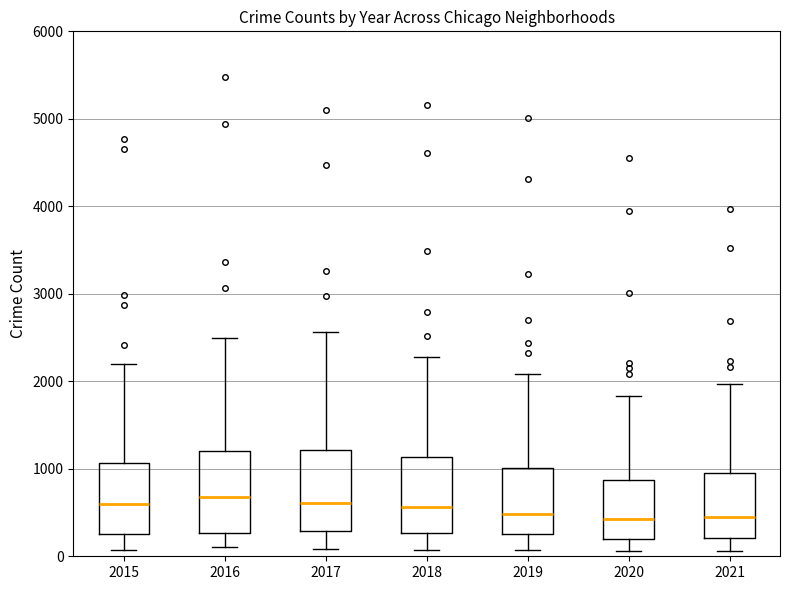

Reading left to right, transcribe this box plot: for each box, give where its median line is, the range the box spans, and where its two whiskers end, as read against the y-axis. The values are not printed on the chart, so give them approximately, as read against the axis.

2015: median 600, box 300 to 1100, whiskers 100 to 2200
2016: median 700, box 300 to 1200, whiskers 100 to 2500
2017: median 600, box 300 to 1200, whiskers 100 to 2600
2018: median 600, box 300 to 1100, whiskers 100 to 2300
2019: median 500, box 300 to 1000, whiskers 100 to 2100
2020: median 400, box 200 to 900, whiskers 100 to 1800
2021: median 500, box 200 to 900, whiskers 100 to 2000